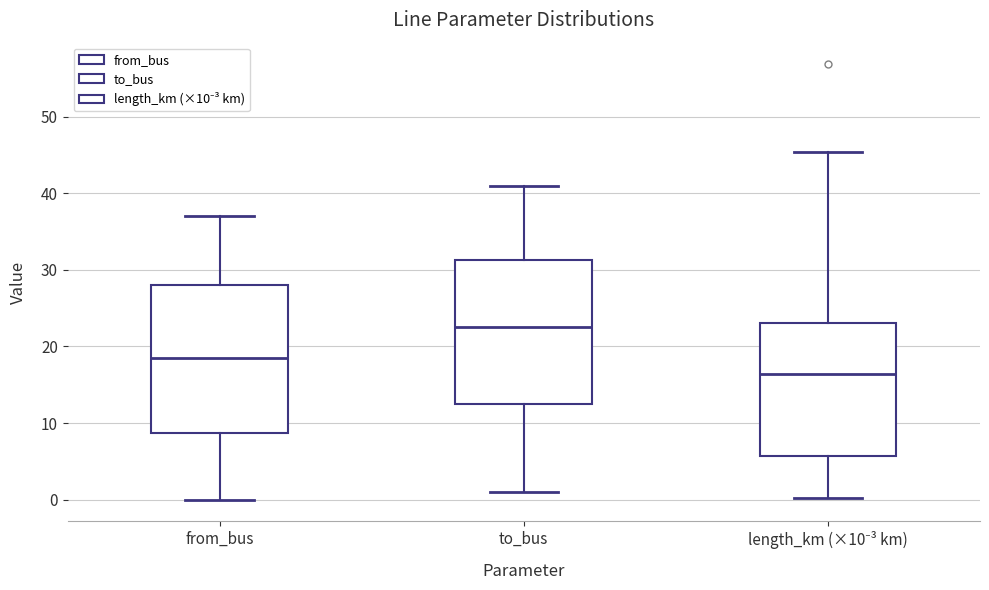

Reading left to right, read every box against the y-axis: the position of its median line, the range the box covers, and the ends of its whiskers. The values are not printed on the chart, so give them approximately, as read against the axis.

from_bus: median 19, box 9 to 28, whiskers 0 to 37
to_bus: median 23, box 13 to 31, whiskers 1 to 41
length_km (×10⁻³ km): median 16, box 6 to 23, whiskers 0 to 45